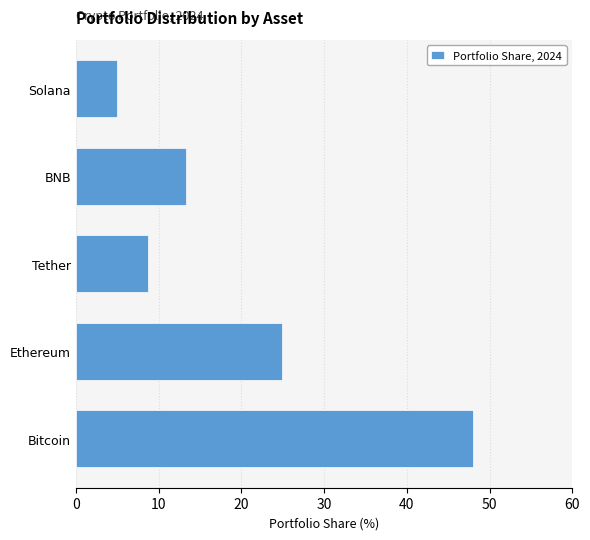

Rank the categories by value from highest to lowest.

Bitcoin, Ethereum, BNB, Tether, Solana